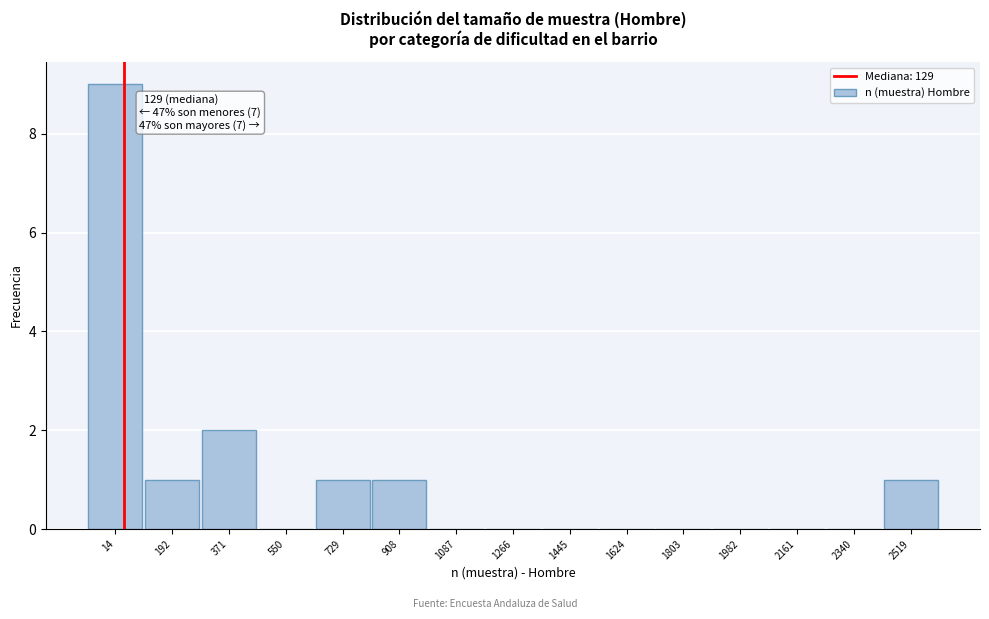

Reading left to right, extract all data points from this chart.

14=9	192=1	371=2	550=0	729=1	908=1	1087=0	1266=0	1445=0	1624=0	1803=0	1982=0	2161=0	2340=0	2519=1